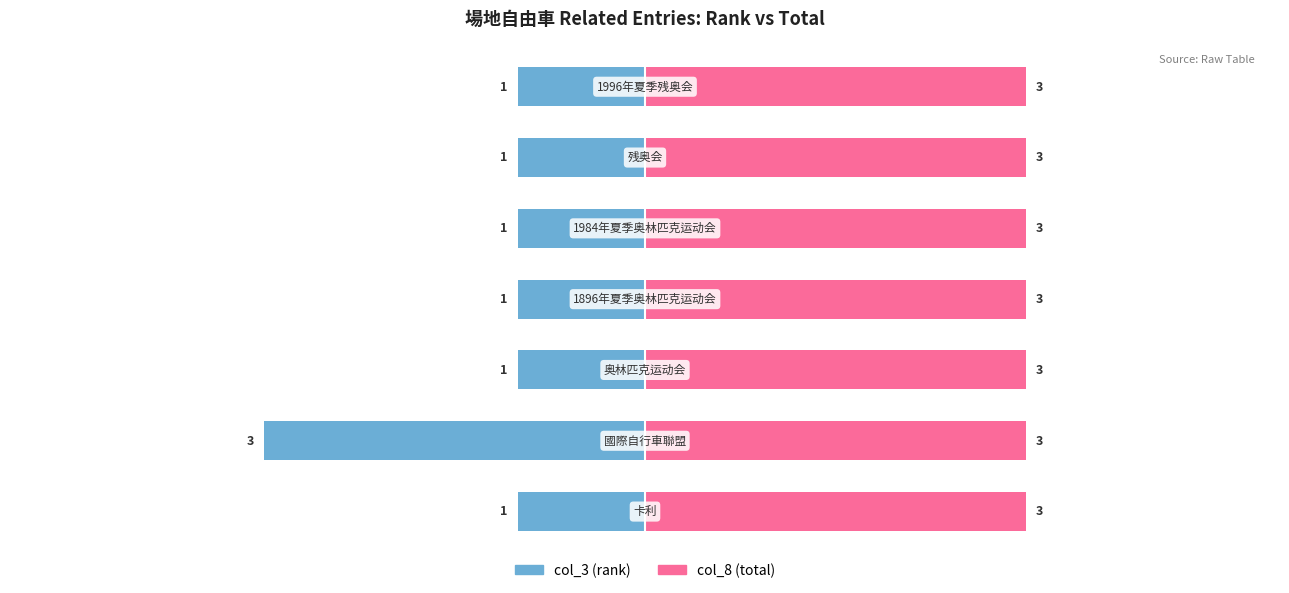

How many bars are there in total?

14